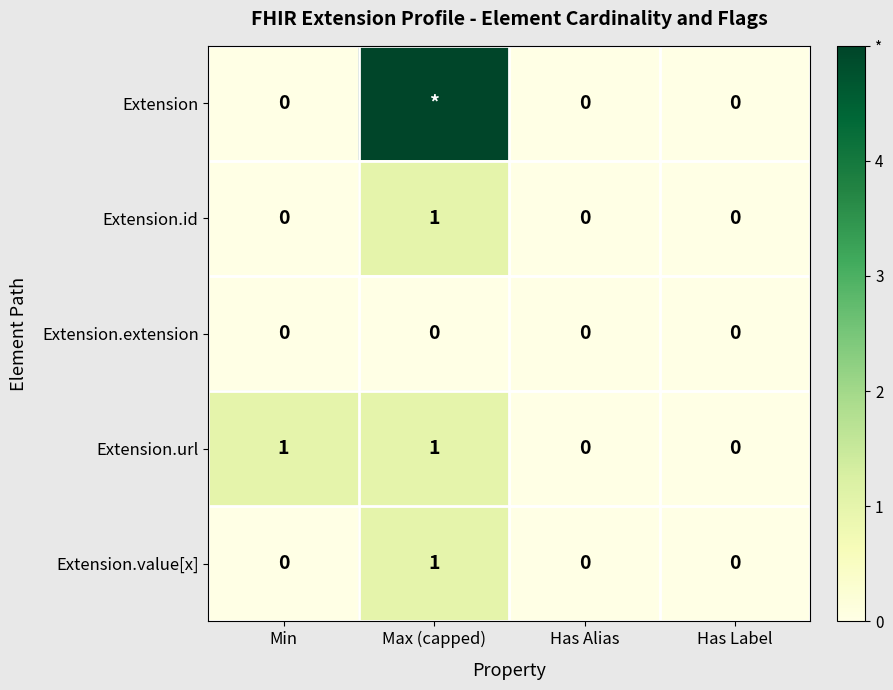

Which series changed the most between Min and Has Alias?

Extension.url